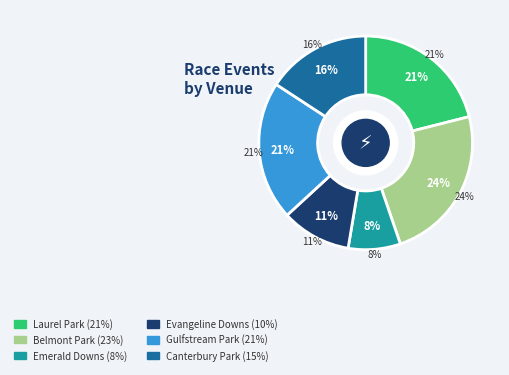

What percentage is the Belmont Park slice, to the nearest percent?

24%